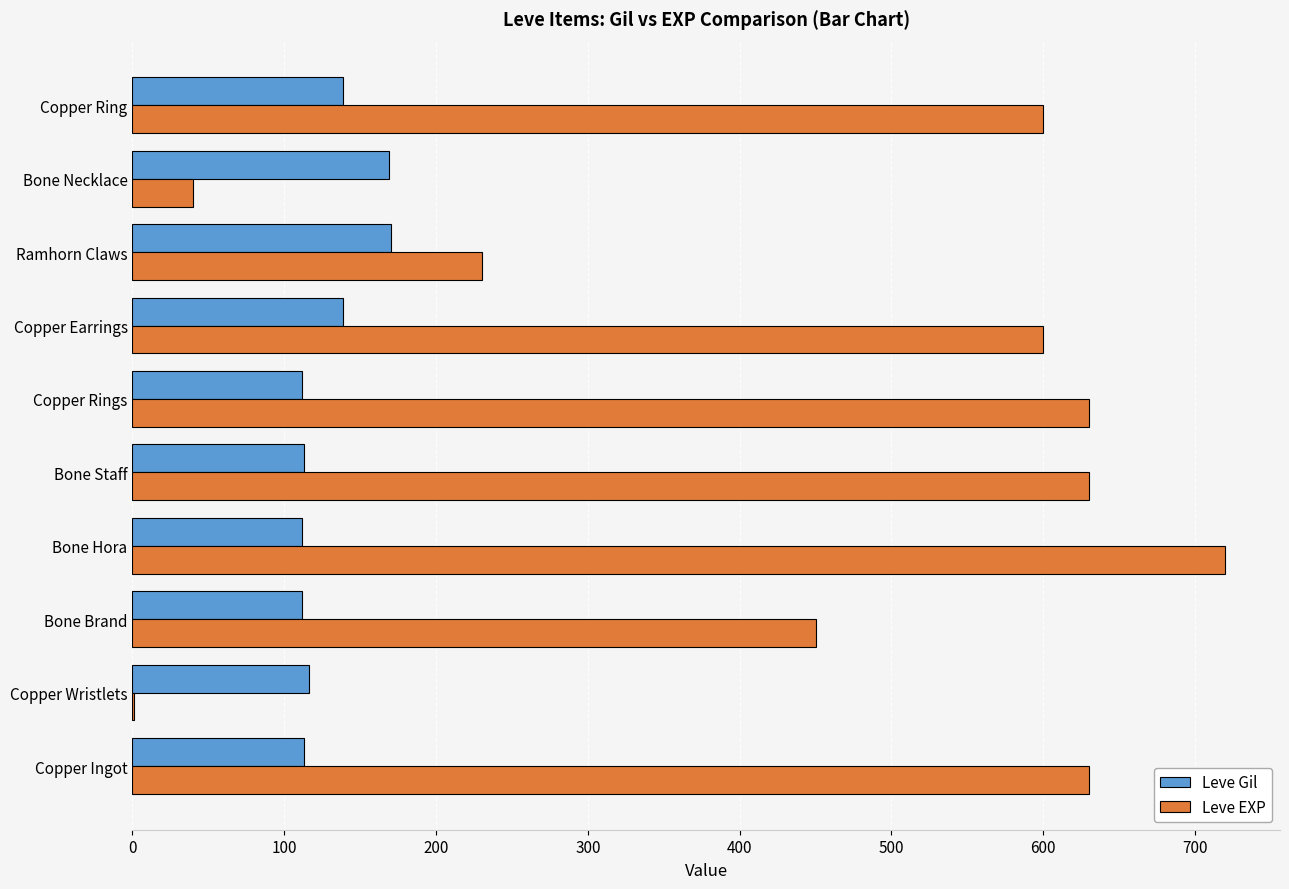

What is the total value across all series at Copper Ring?

739